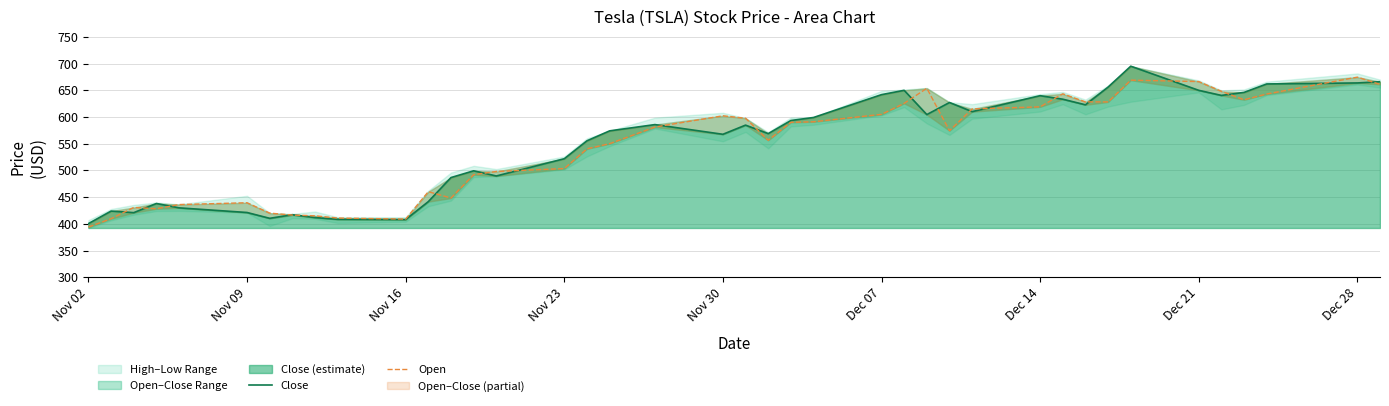

What is the label of the 9th point from the left?

Dec 28